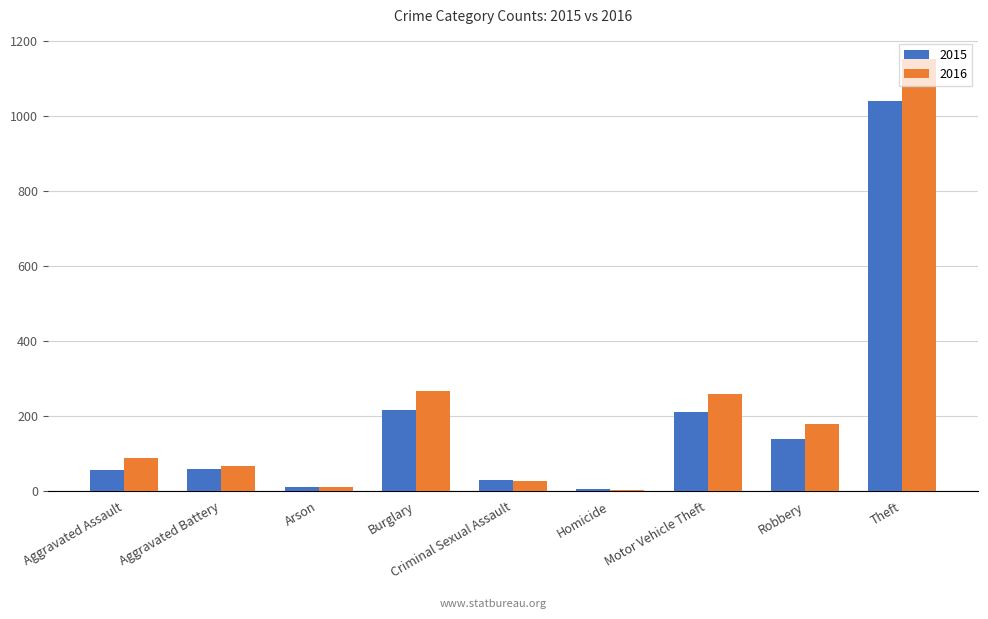

True or false: 2016 has a value of 178 at Robbery.

True